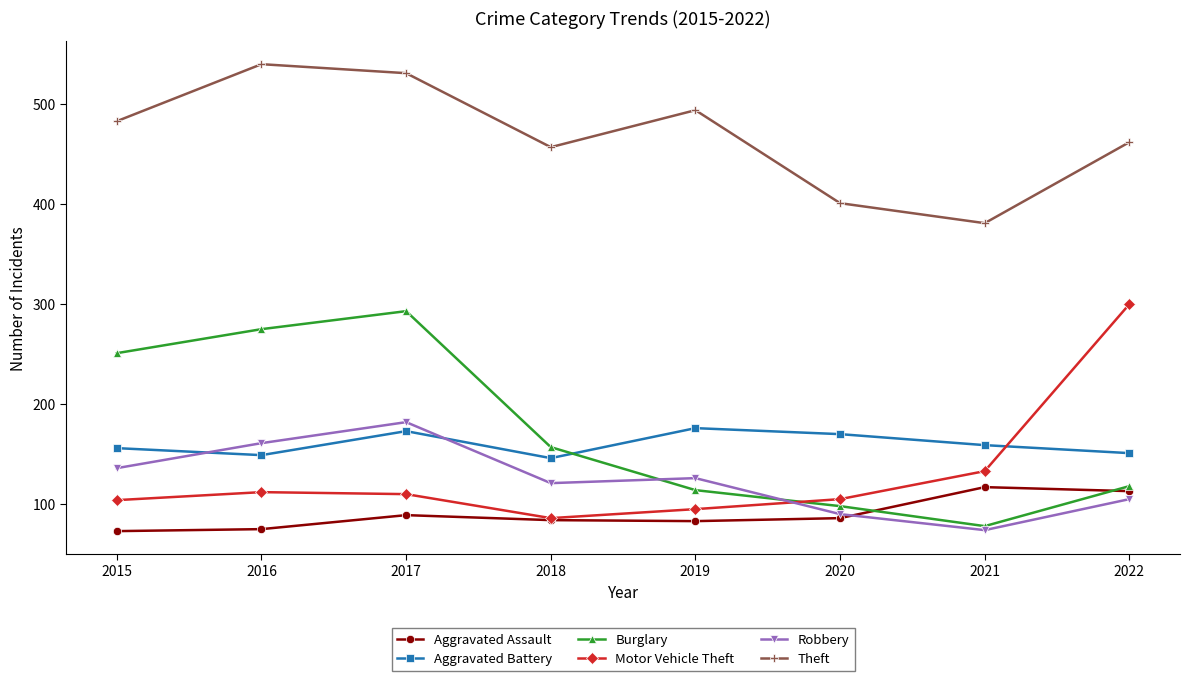

At how many categories does at least one series exceed 238?

8